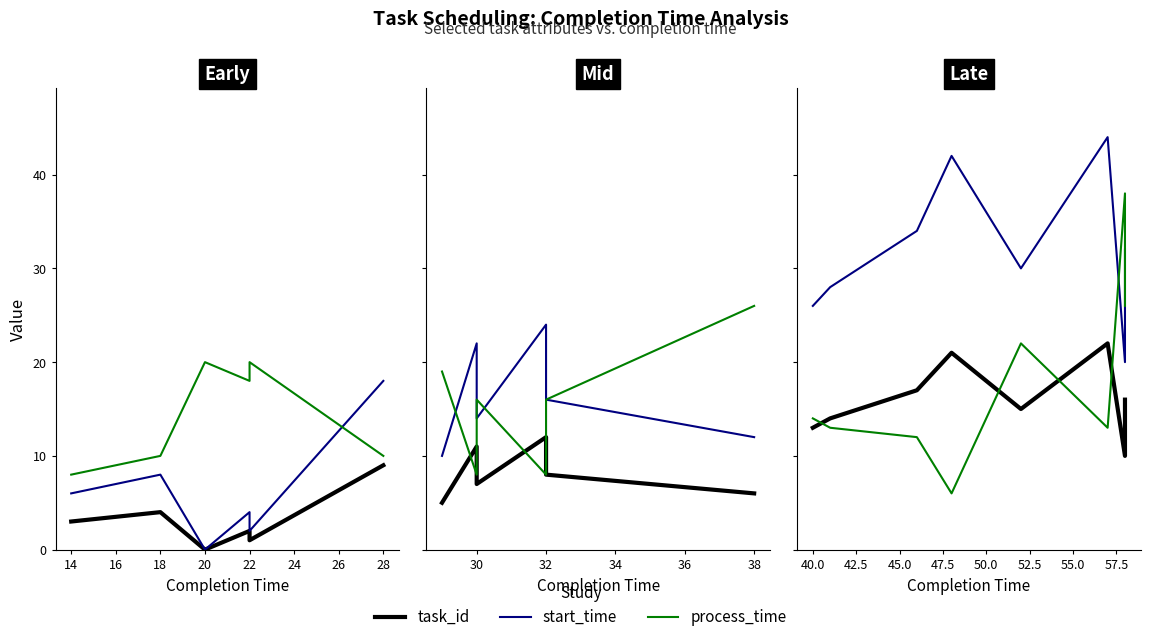

Is it true that task_id equals 30 at 16?

False